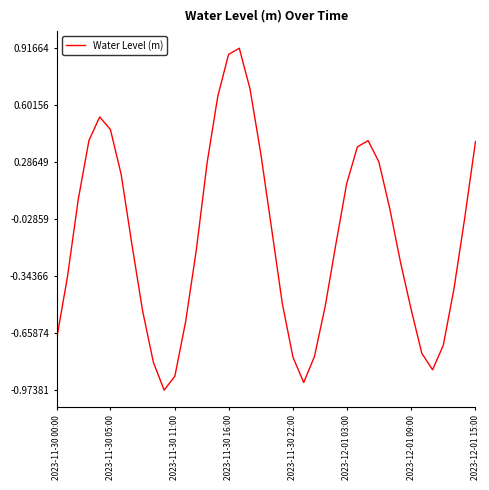

What is the difference between the maximum and minimum values?

1.9